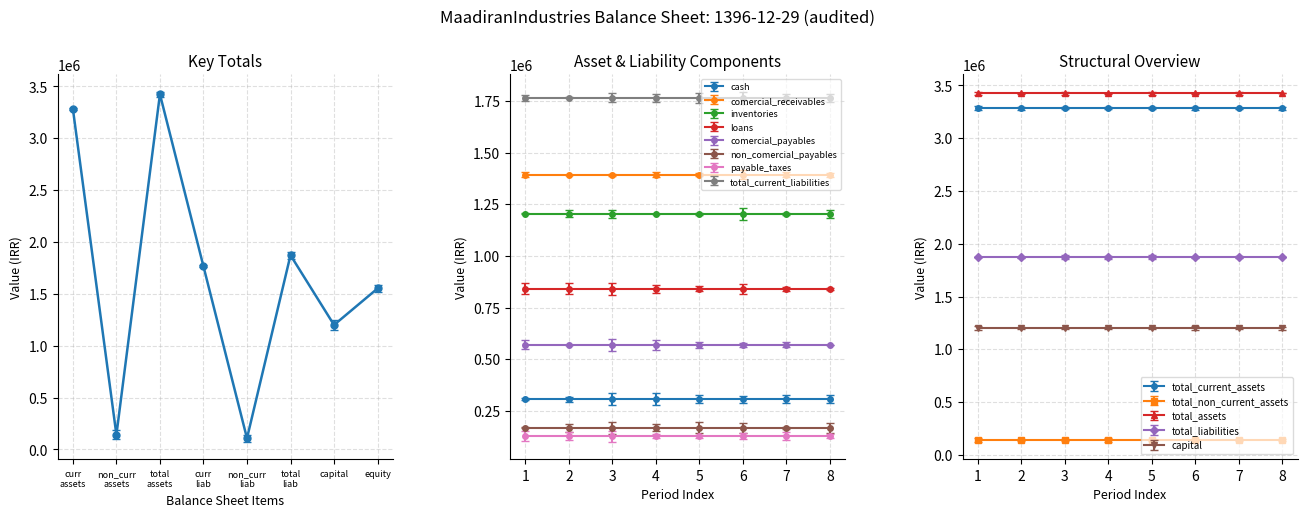

The value at equity is 1551575. True or false?

True